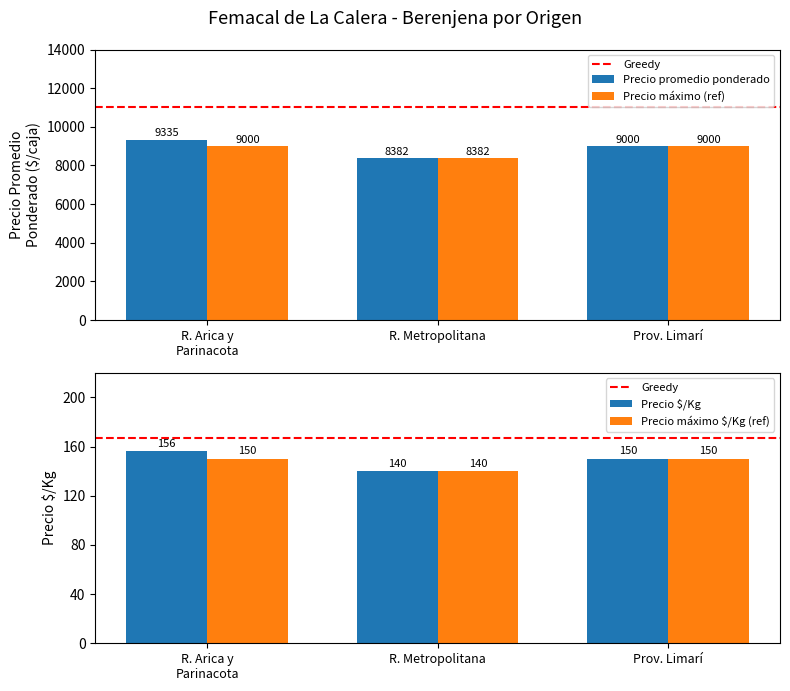

How many bars are there in total?

12